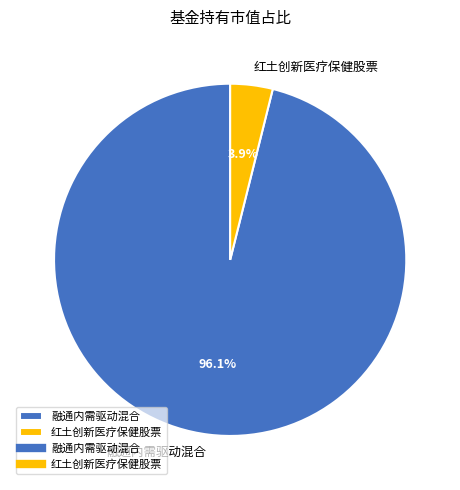

To the nearest percent, what is the combined percentage of 红土创新医疗保健股票 and 融通内需驱动混合?

100%